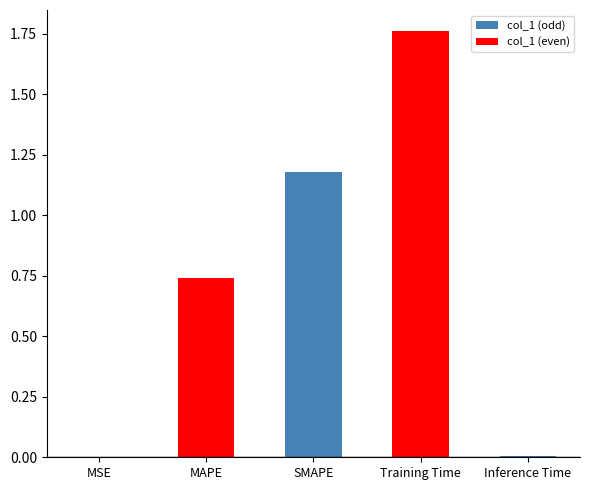

Reading left to right, transcribe all the data shown in this chart.

0.0	0.7	1.2	1.8	0.0